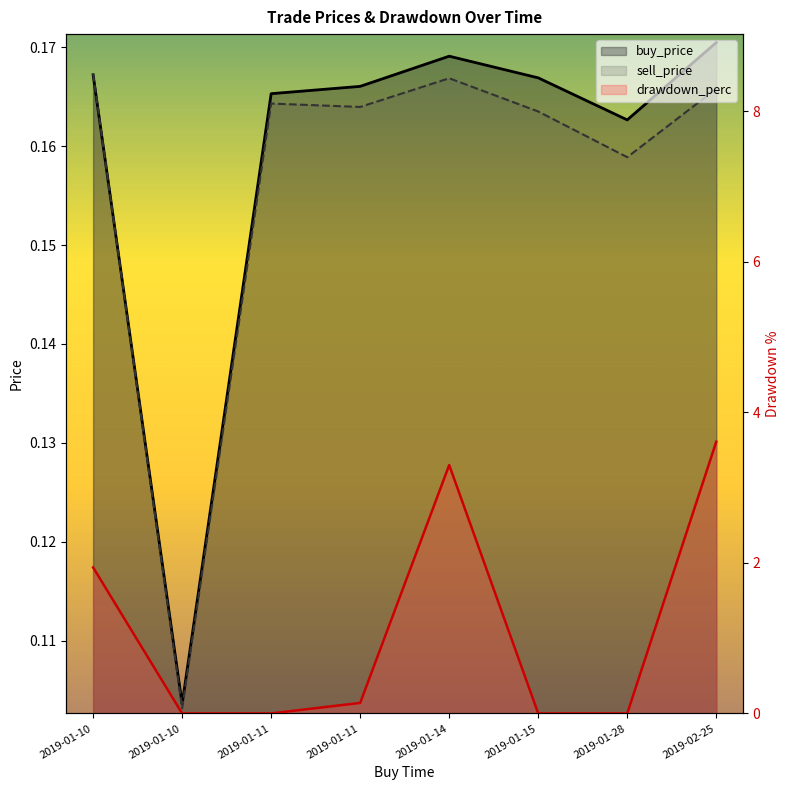

How many times do buy_price and sell_price cross each other?

1